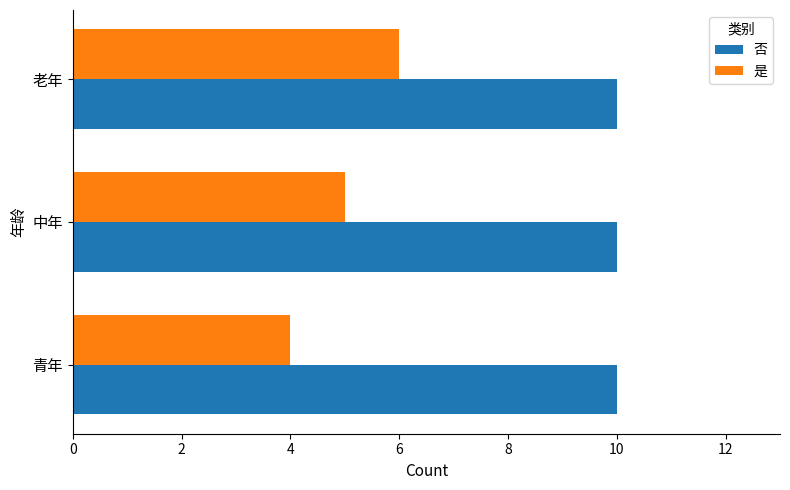

What is the sum of the 是 values at 青年 and 中年?

9